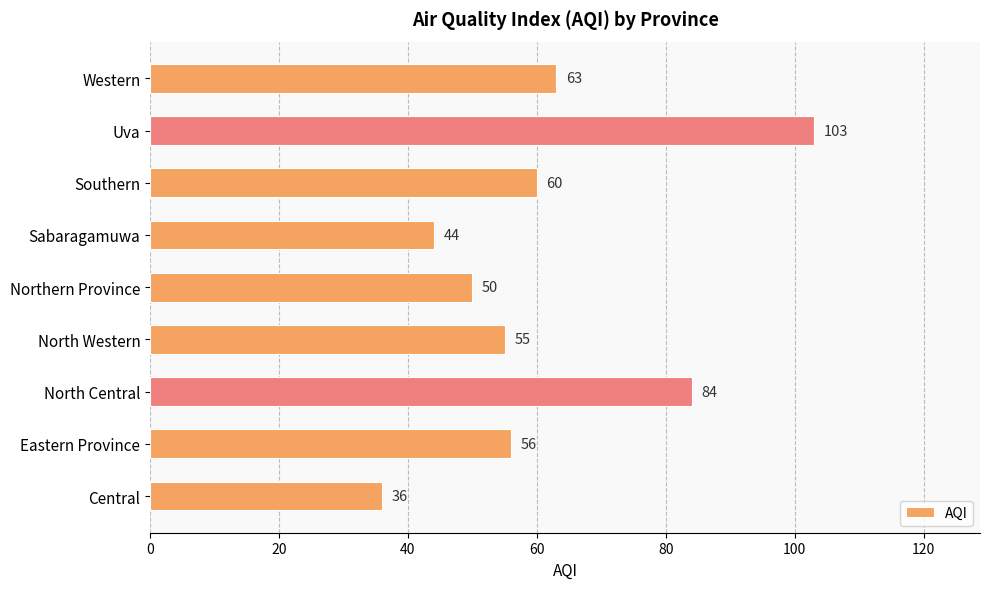

True or false: the data shows 63 at Western.

True